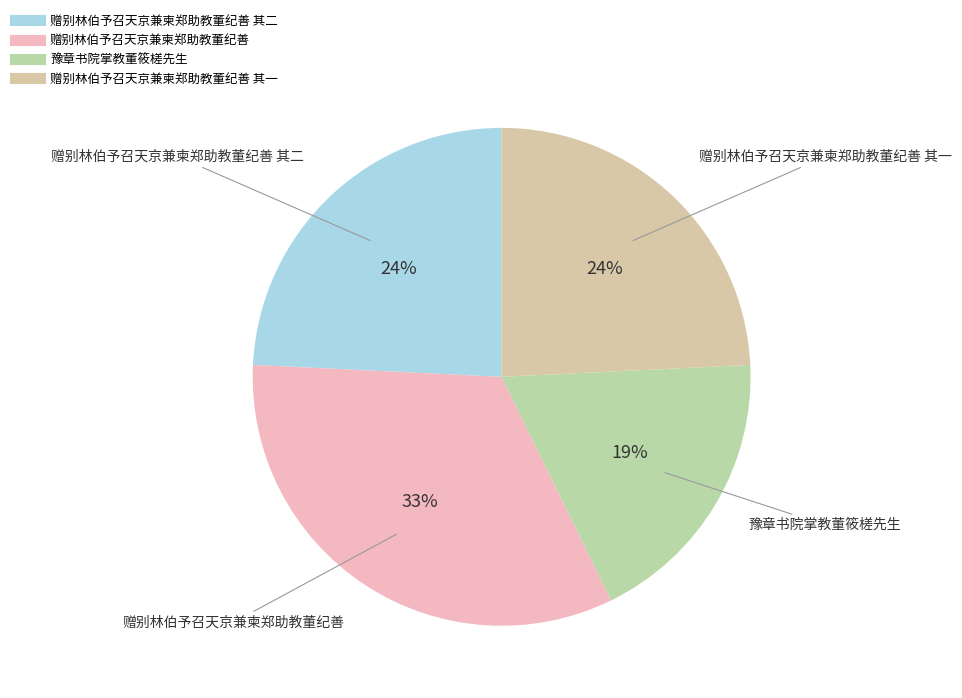

How many slices are in this pie chart?

4